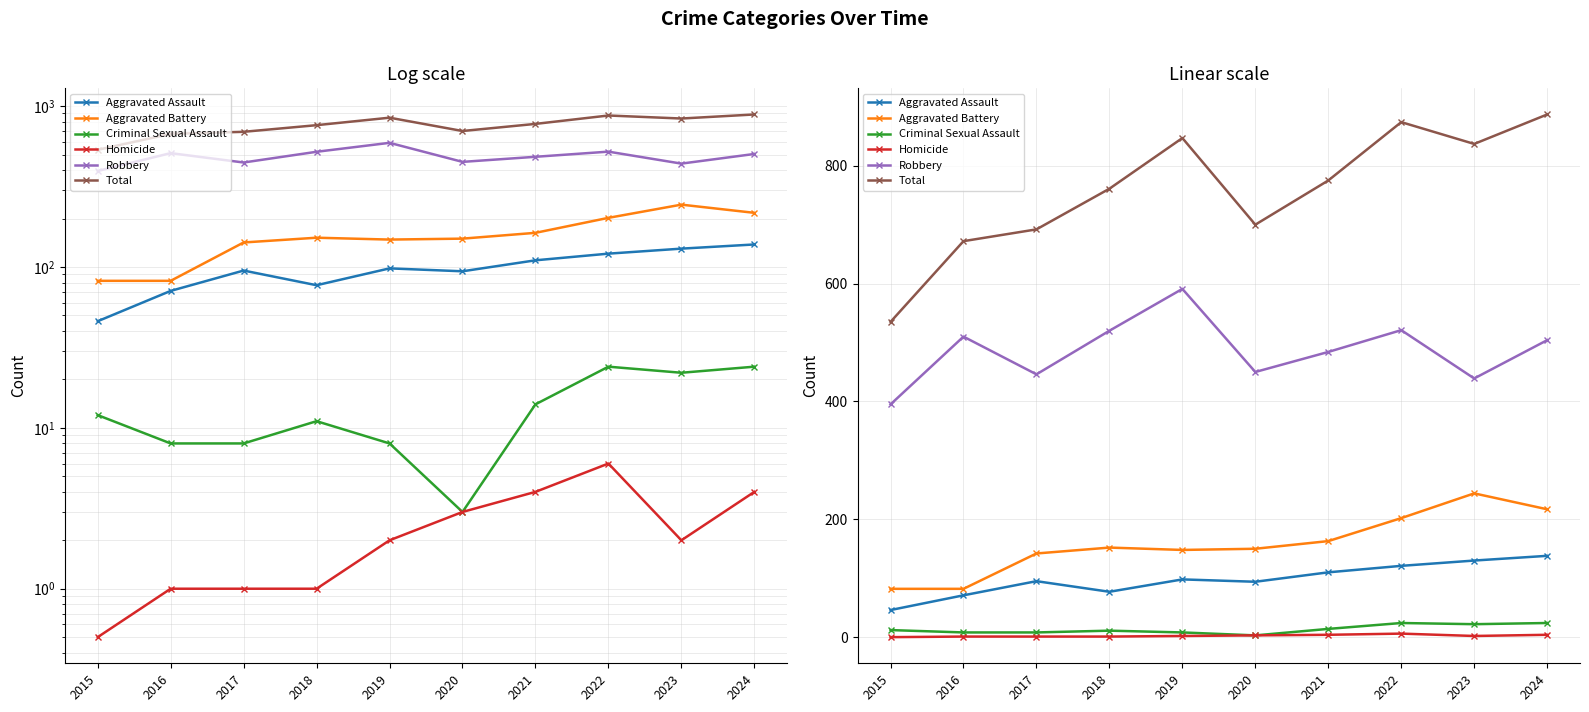

Which series has the largest range (max minus min)?

Total